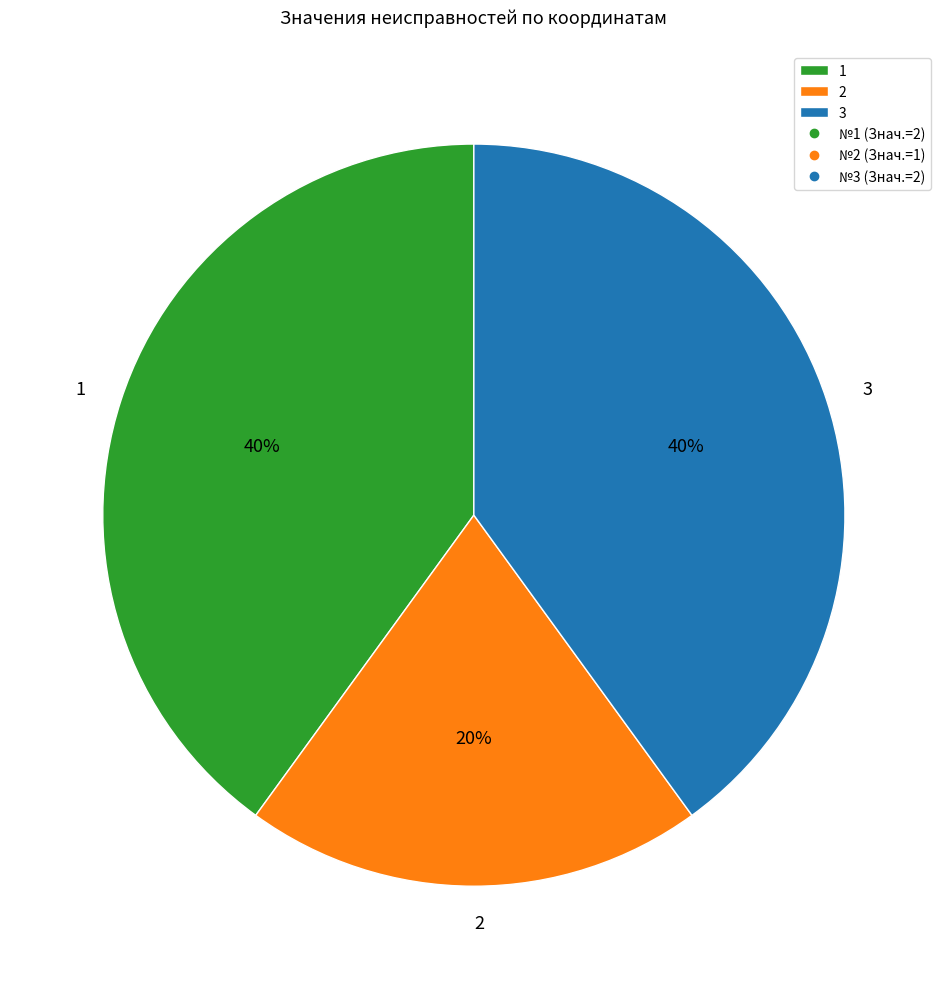

Does any single category account for the majority?

No